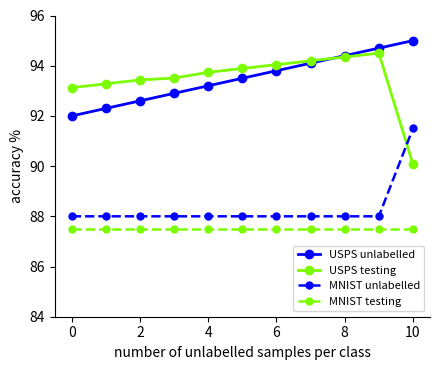

Which series has the widest spread of values?

USPS testing